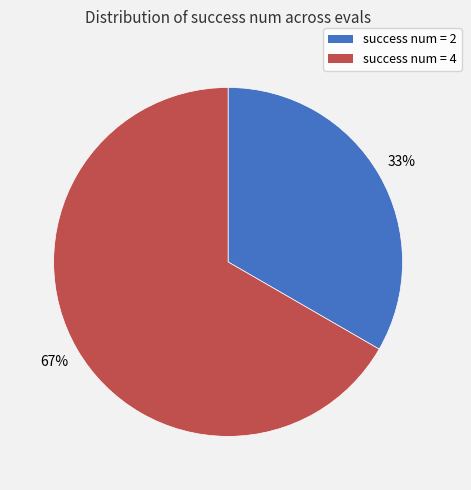

How many slices are in this pie chart?

2